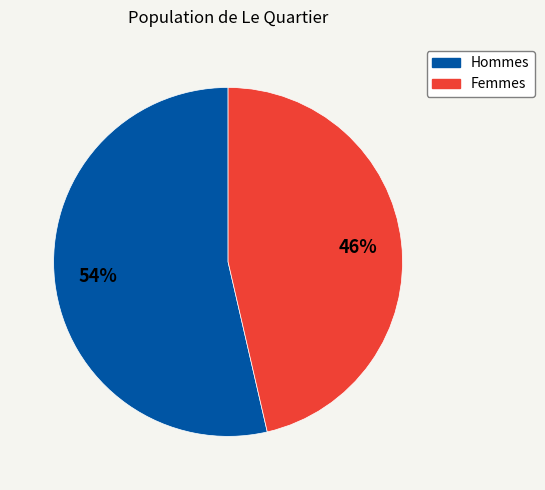

To the nearest percent, what is the average slice percentage?

50%